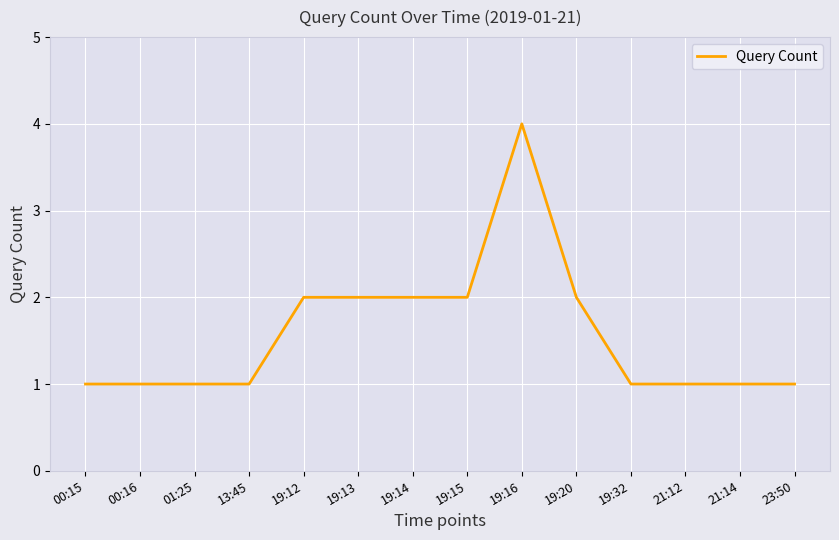

What is the minimum value shown in the chart?

1